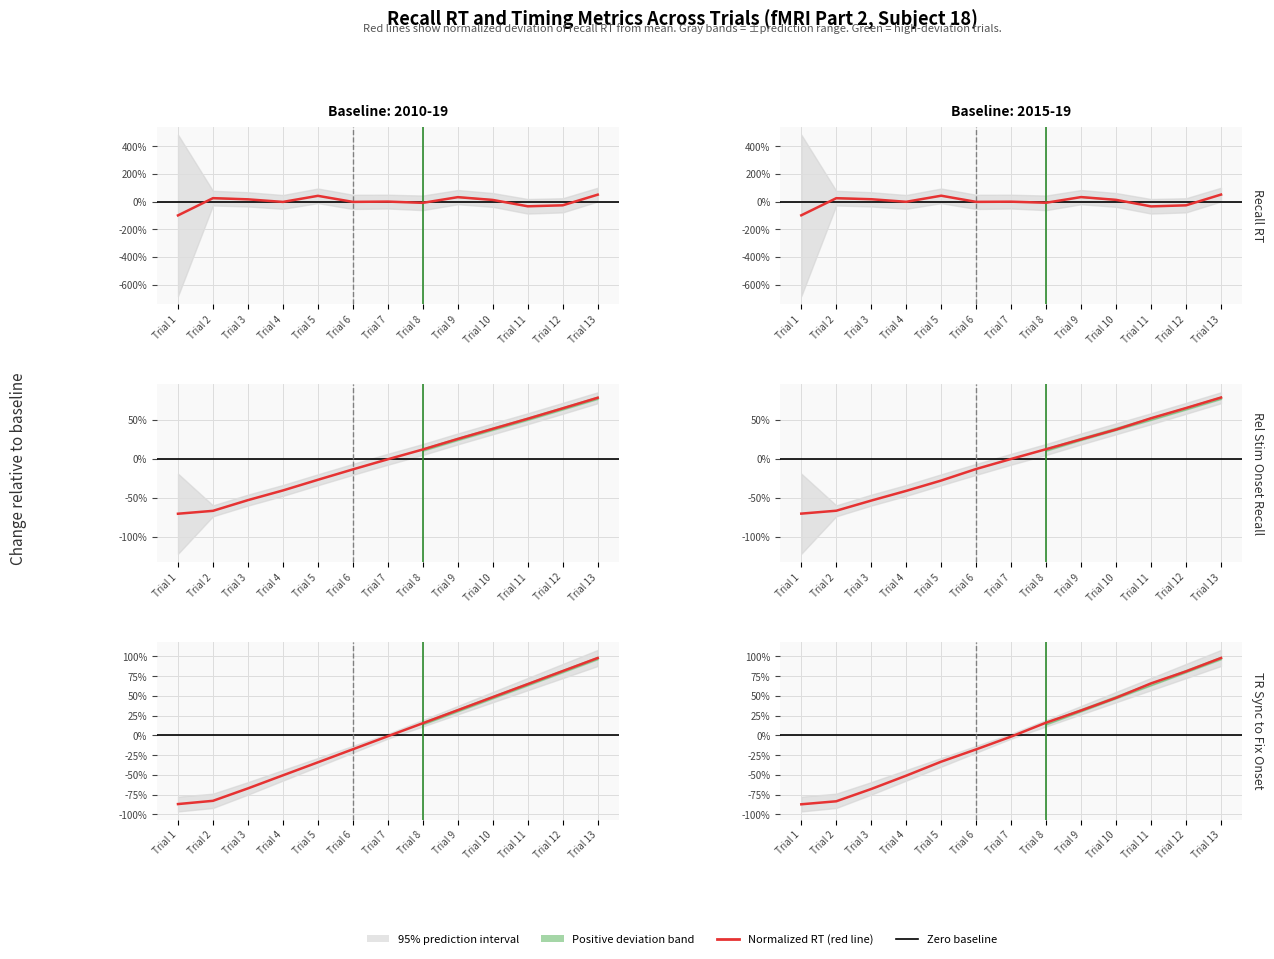

Rank the series by their average value, from lowest to highest.

z8TRSyncToFixOnset, z4RelStimOnsetRecall, Recall1.RT